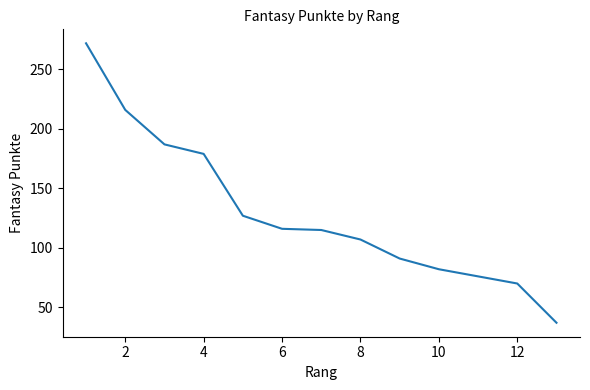

What is the difference between the maximum and minimum values?

235